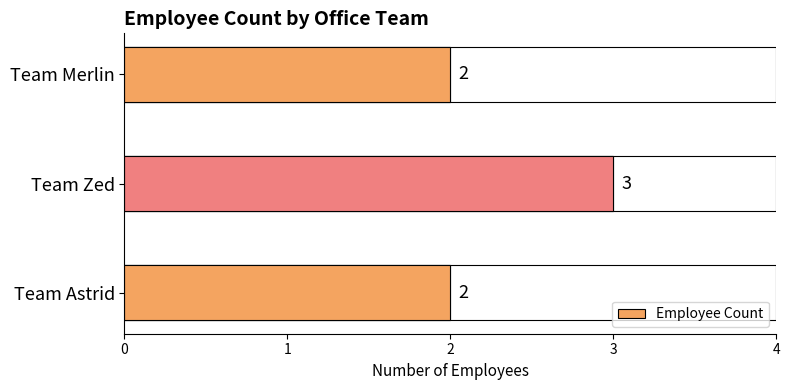

What is the value of the 3rd bar from the left?

2